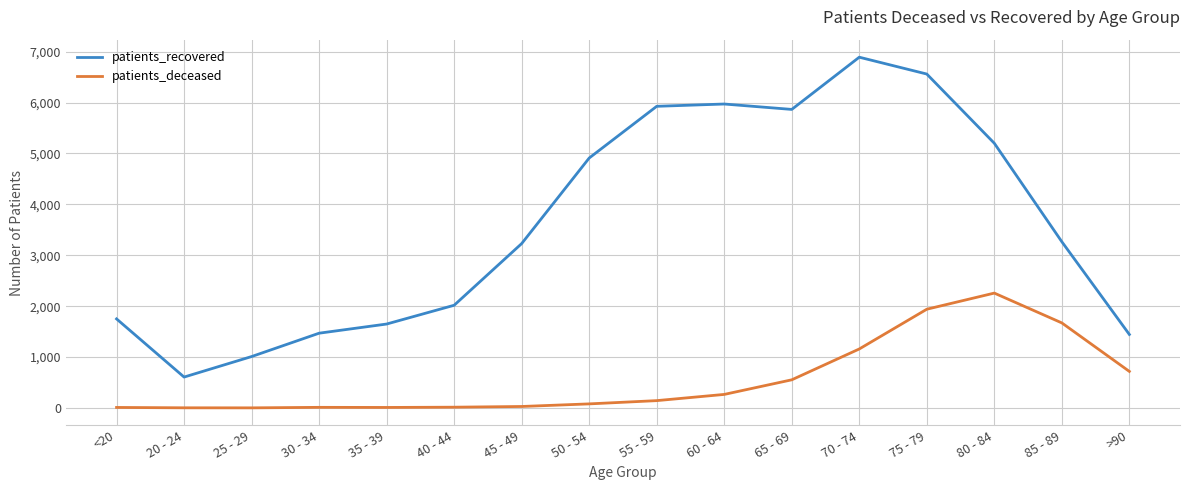

The patients_deceased series shows 12 at 30 - 34. True or false?

True